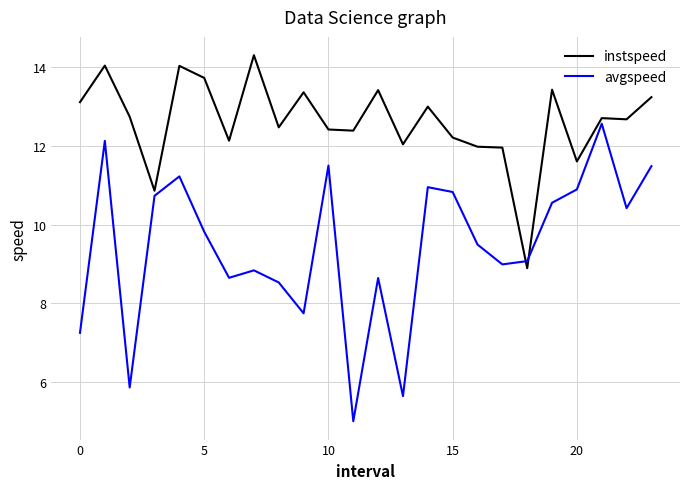

Which series ends up on top after the final intersection of avgspeed and instspeed?

instspeed